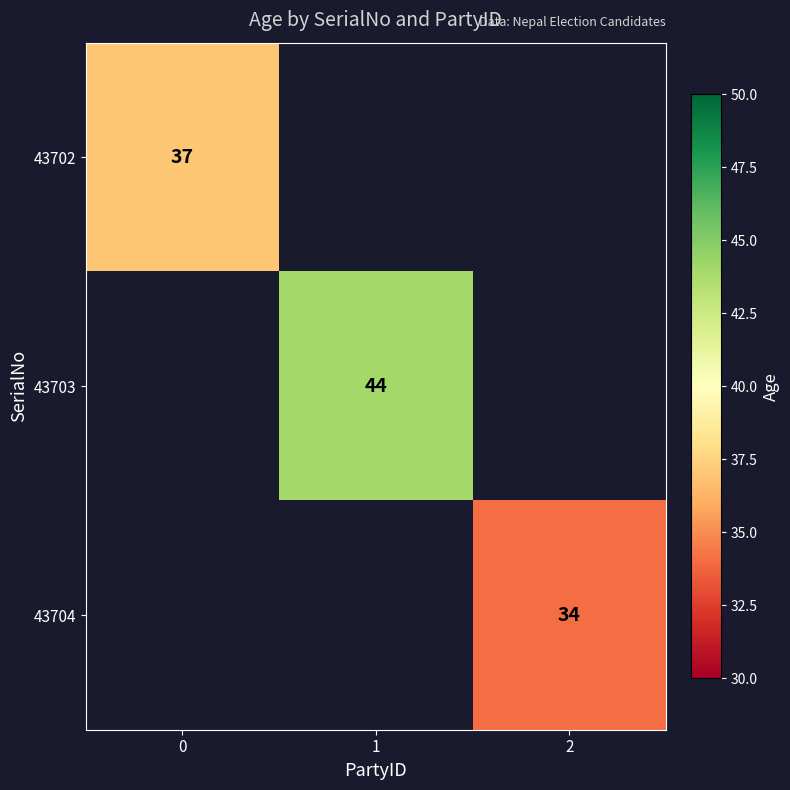

What is the smallest value displayed?

34.0